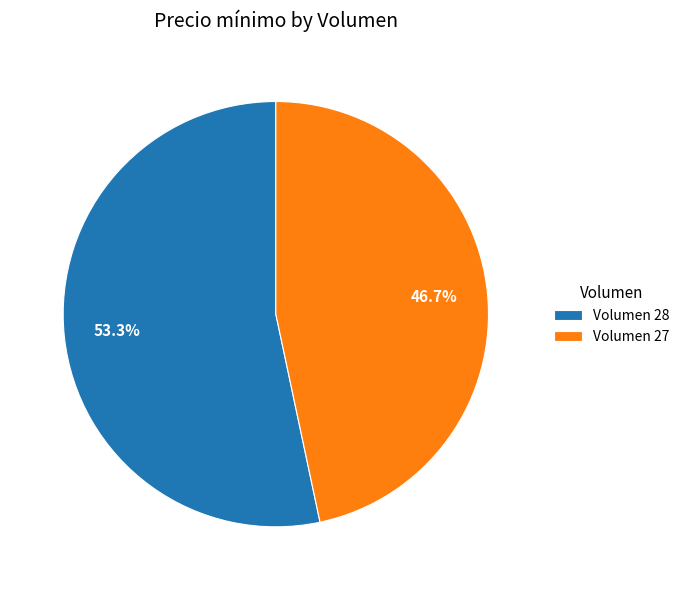

What portion of the pie excludes Volumen 27?

53.3%